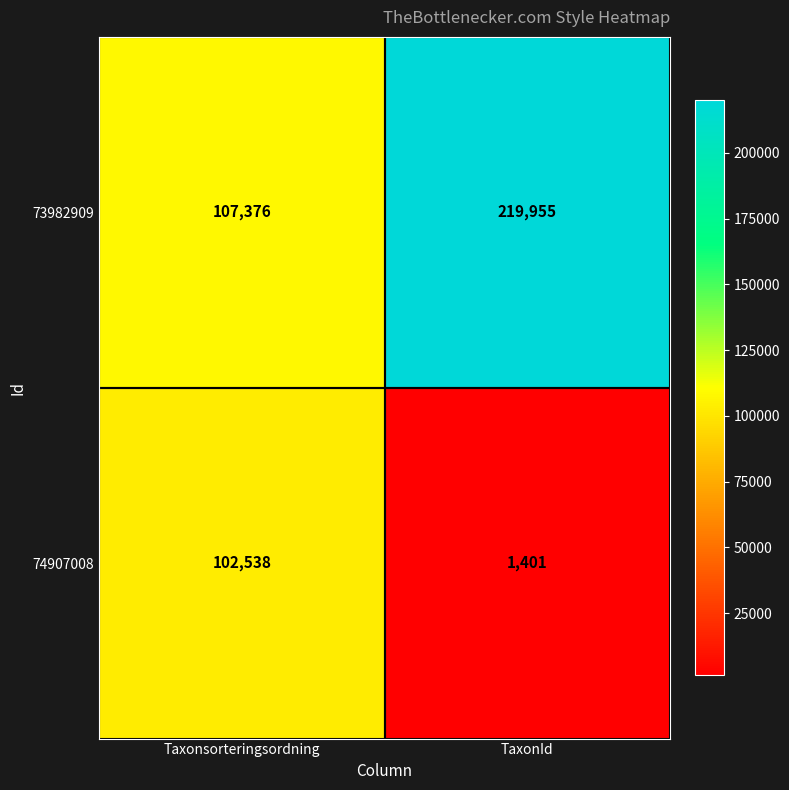

What is the total value across all series at TaxonId?

221356